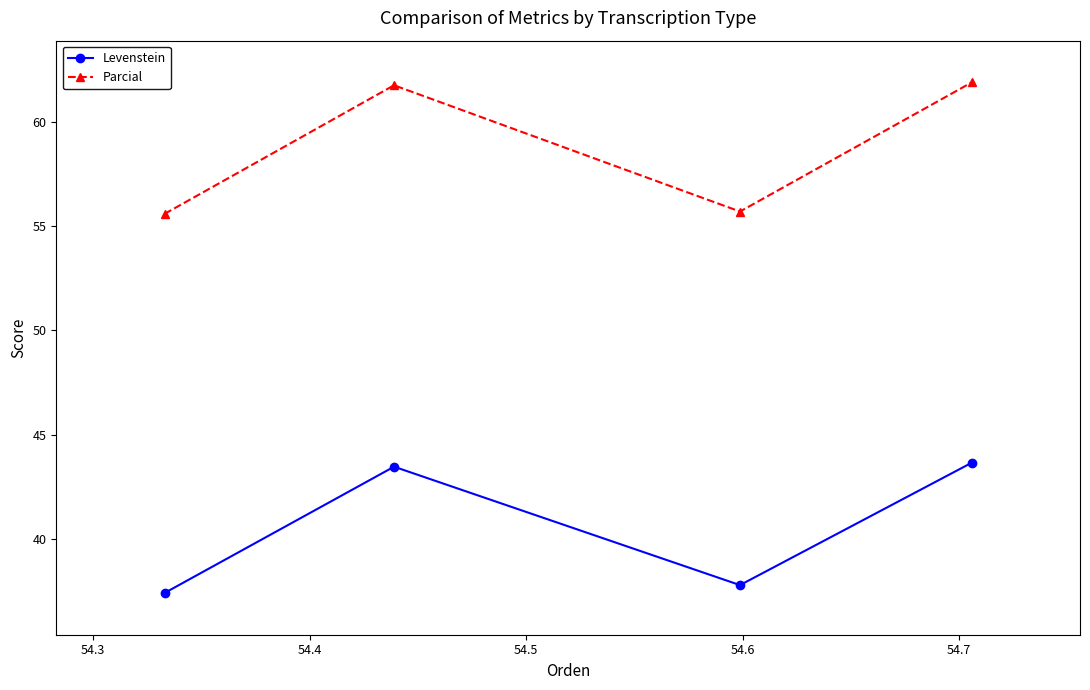

Which series has the widest spread of values?

Parcial